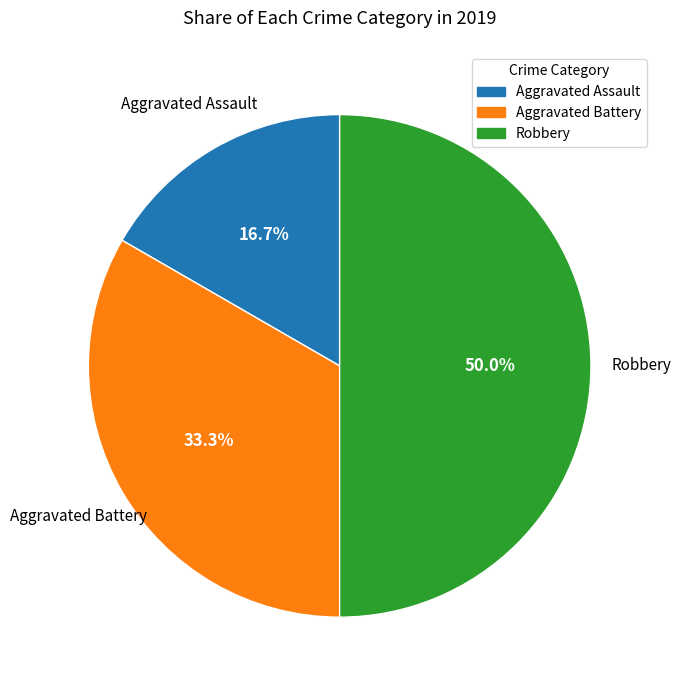

How many slices are in this pie chart?

3